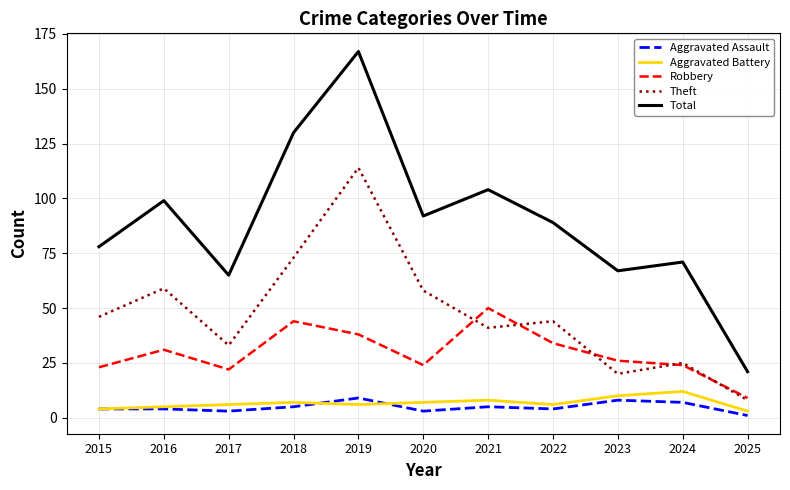

True or false: Robbery has more than 0 interior local peaks.

True